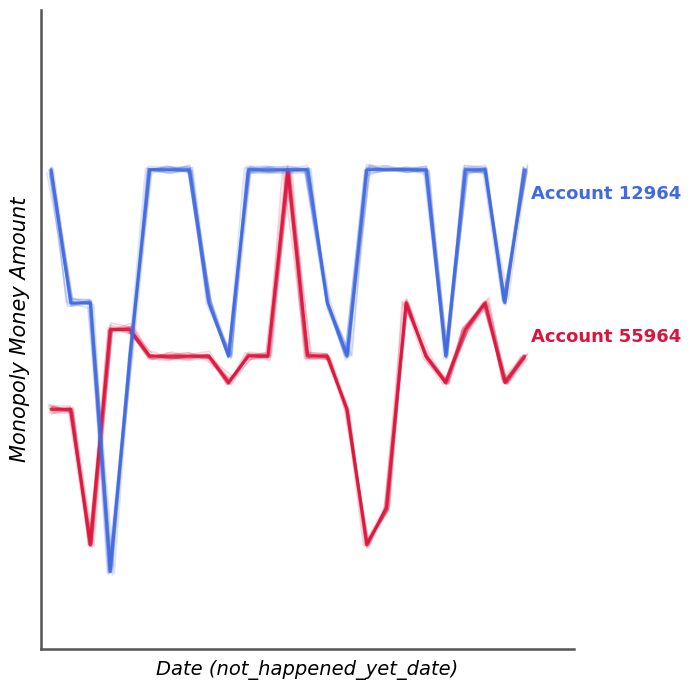

What is the difference between the maximum and second lowest values in the Account 12964 series?

3.5